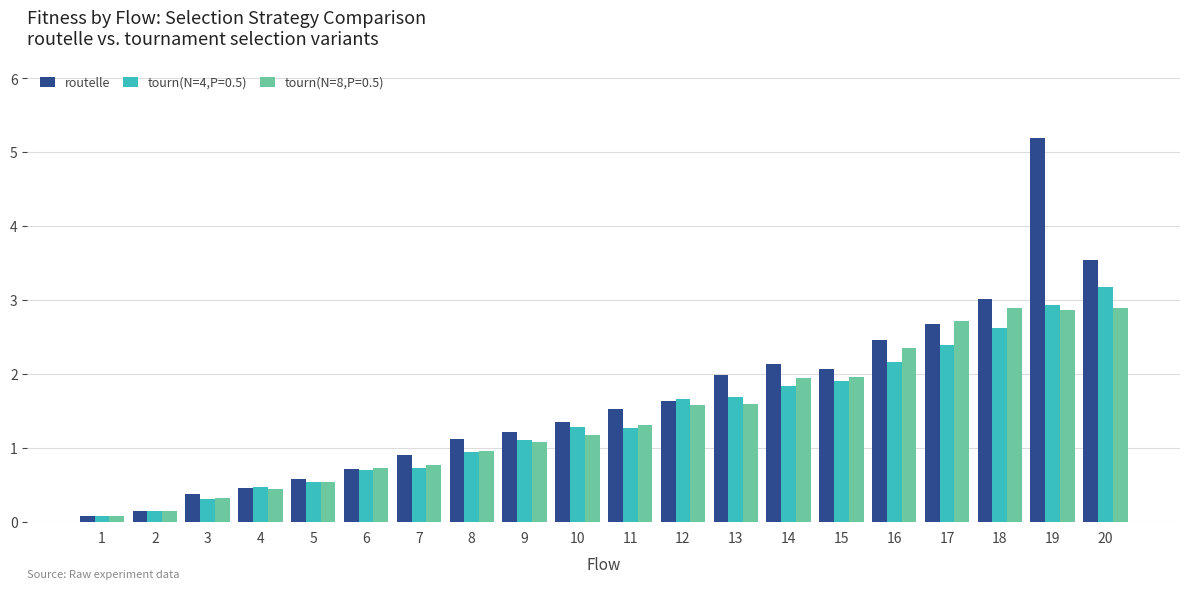

What is the minimum value shown in the chart?

0.1